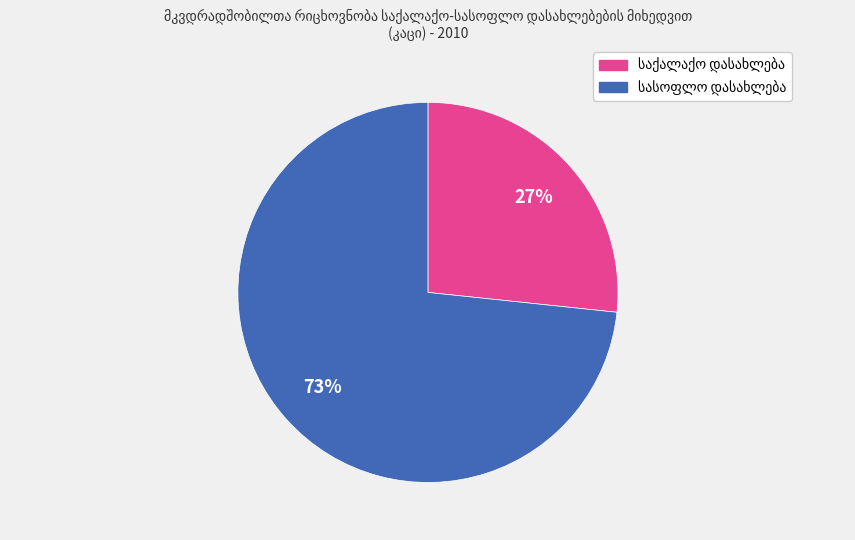

Does any single category account for the majority?

Yes